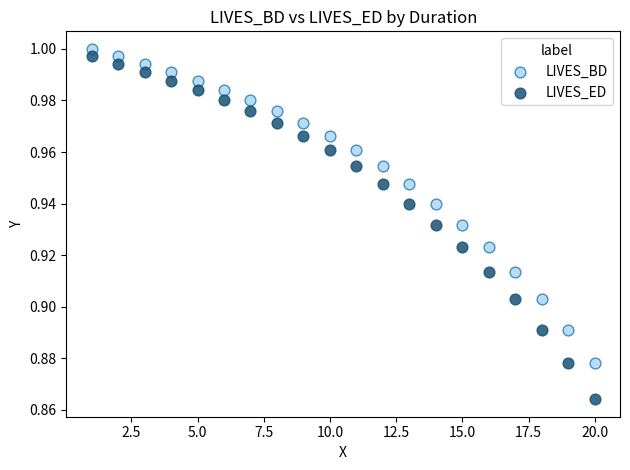

Which series has the largest Y range (max minus min)?

LIVES_ED